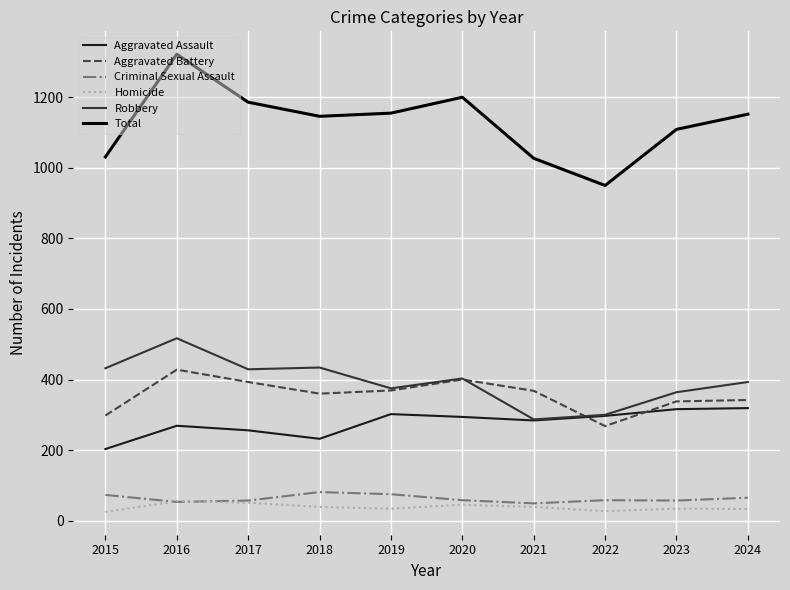

Which series changed the most between 2015 and 2024?

Total